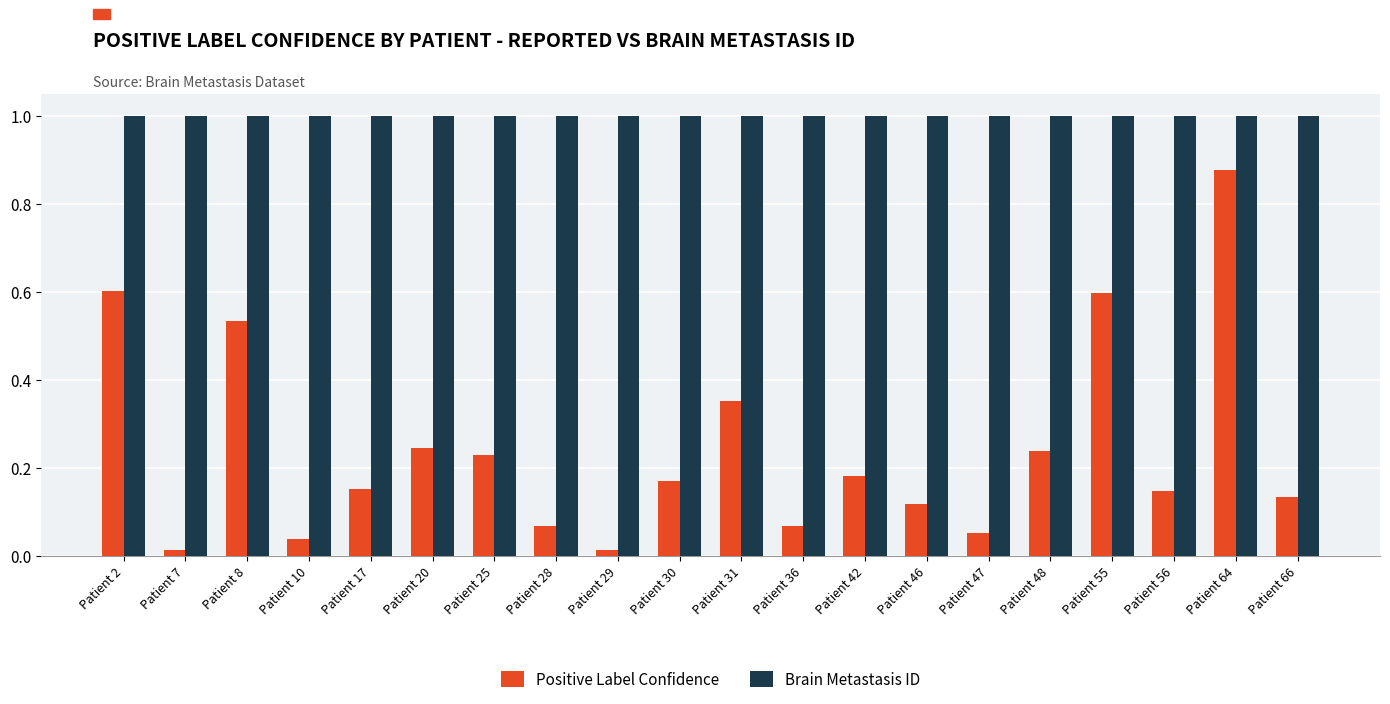

List the series in order of their peak value, highest first.

Brain Metastasis ID, Positive Label Confidence